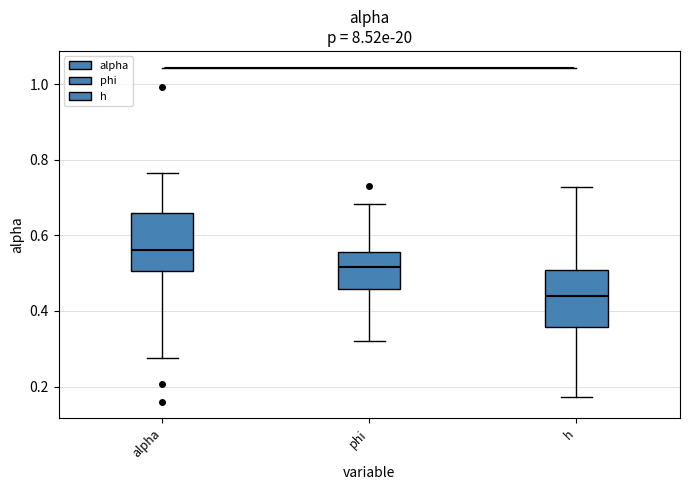

Which box's median line is the lowest?

h